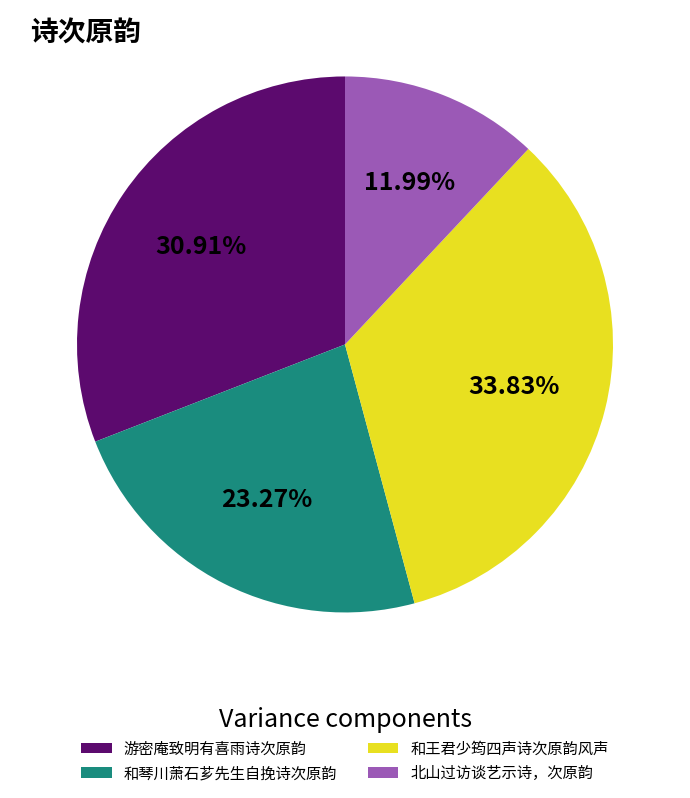

Between 游密庵致明有喜雨诗次原韵 and 和琴川萧石芗先生自挽诗次原韵, which is larger?

游密庵致明有喜雨诗次原韵